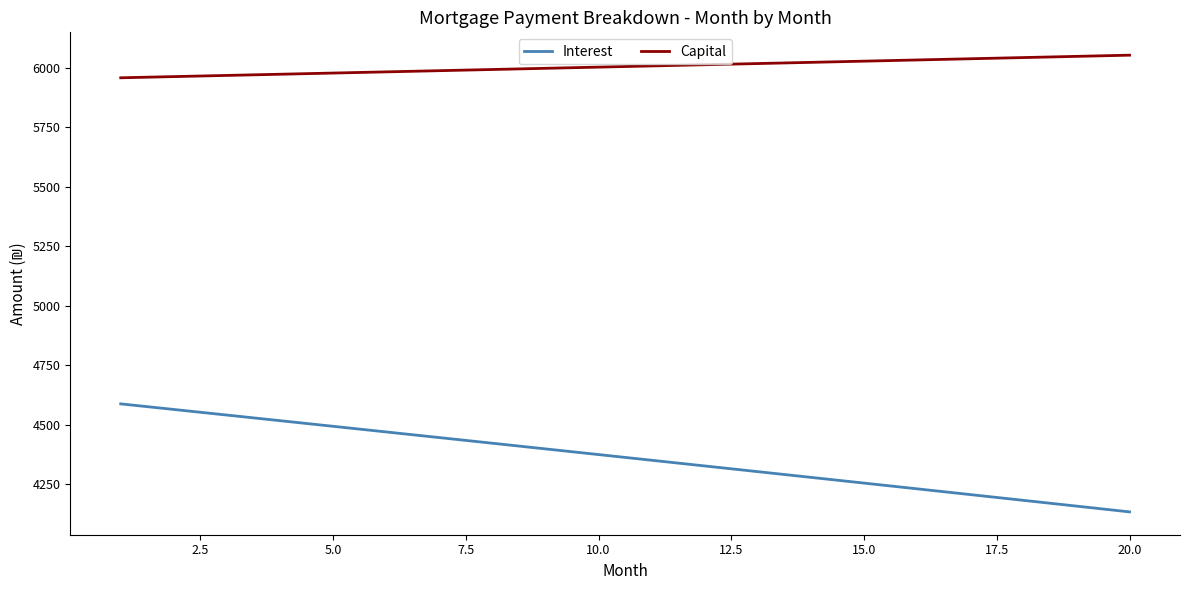

What is the difference between the maximum and minimum values in the Interest series?

453.9